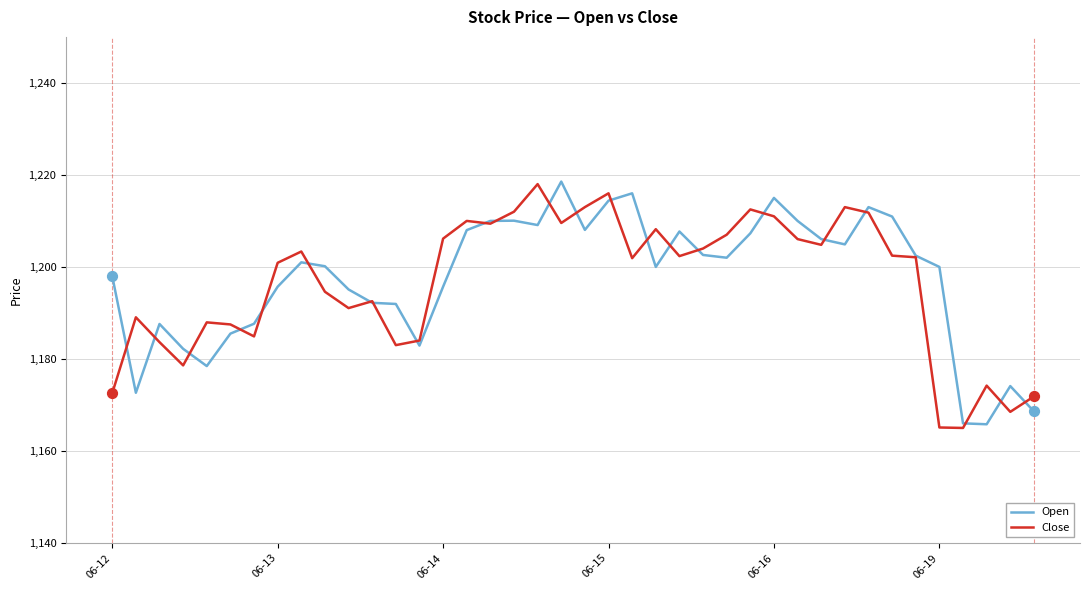

What are all the series names shown in the legend?

Open, Close